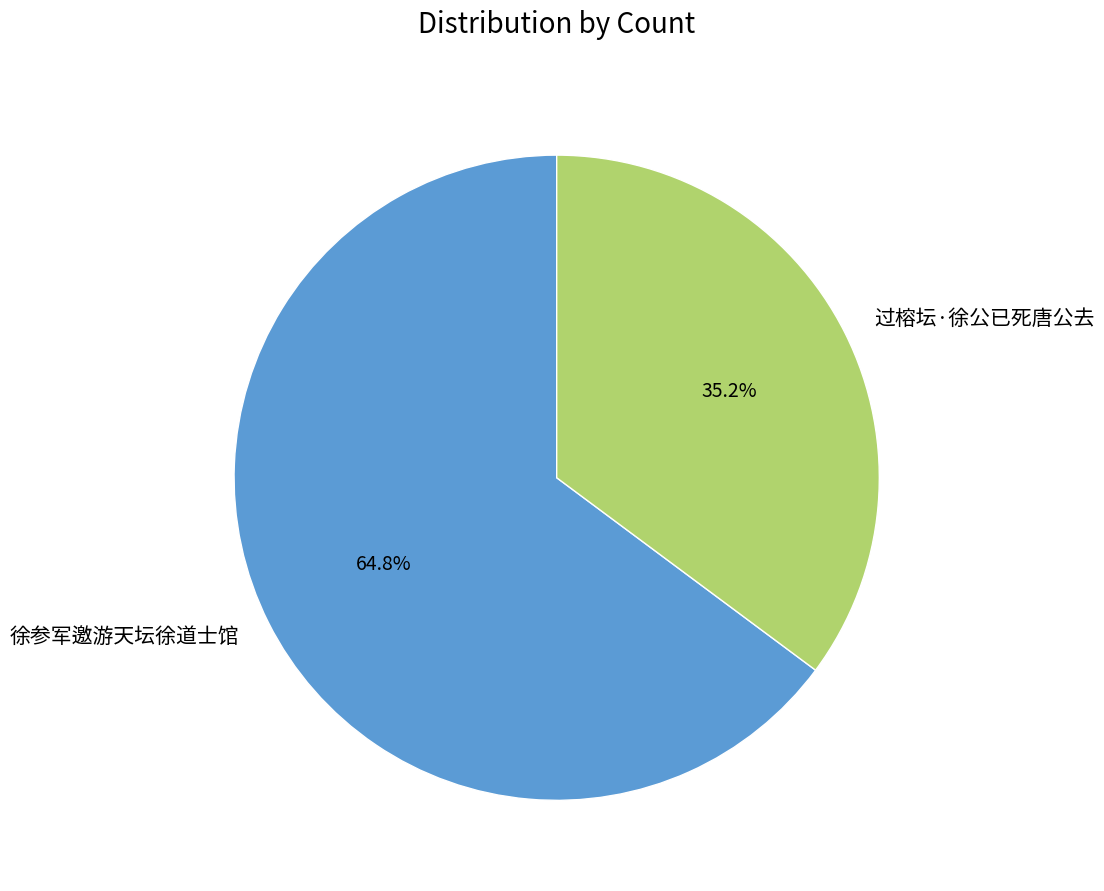

Do 过榕坛·徐公已死唐公去 and 徐参军邀游天坛徐道士馆 together represent more than half of the pie?

Yes